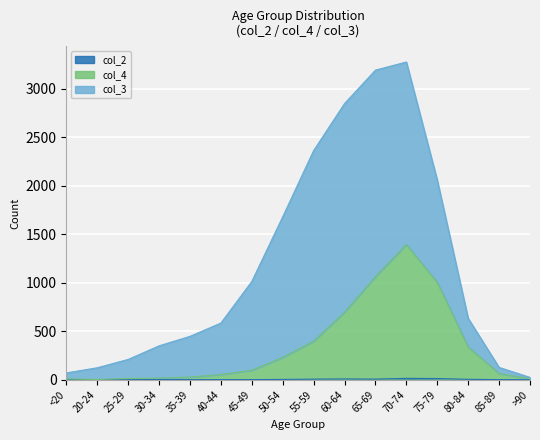

How many data points in col_2 are less than 2?

8